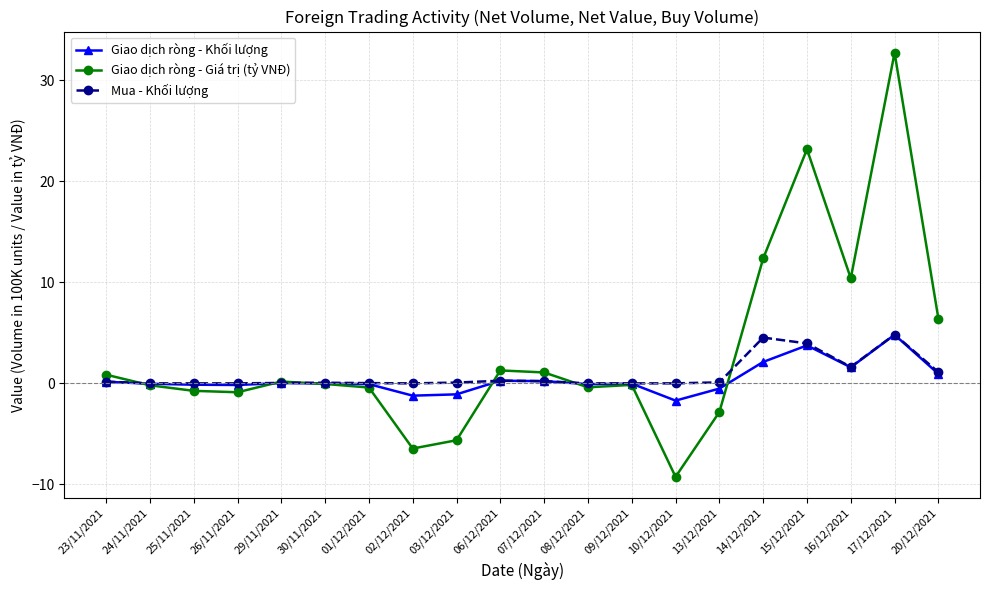

What is the smallest value displayed?

-9.2